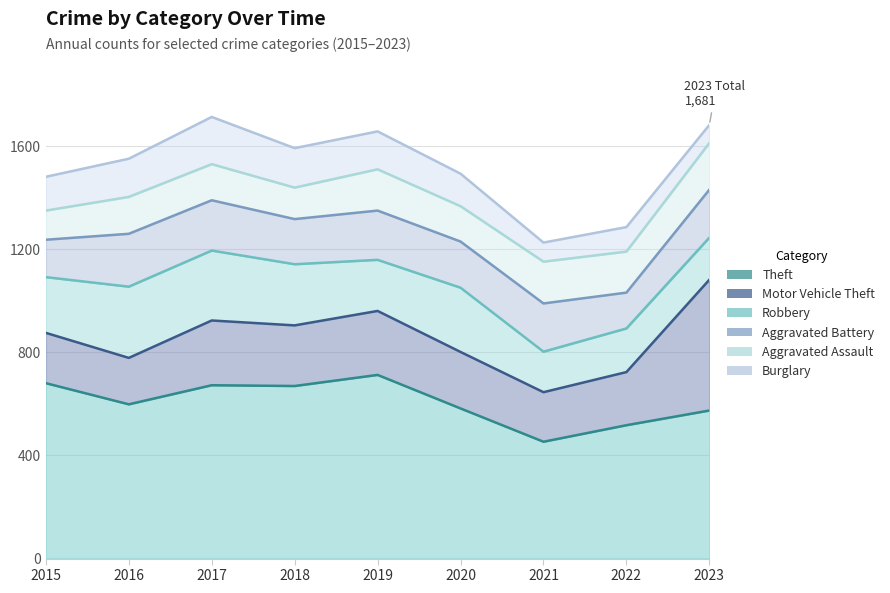

What is the value of the Theft point at the 9th from the left?

574